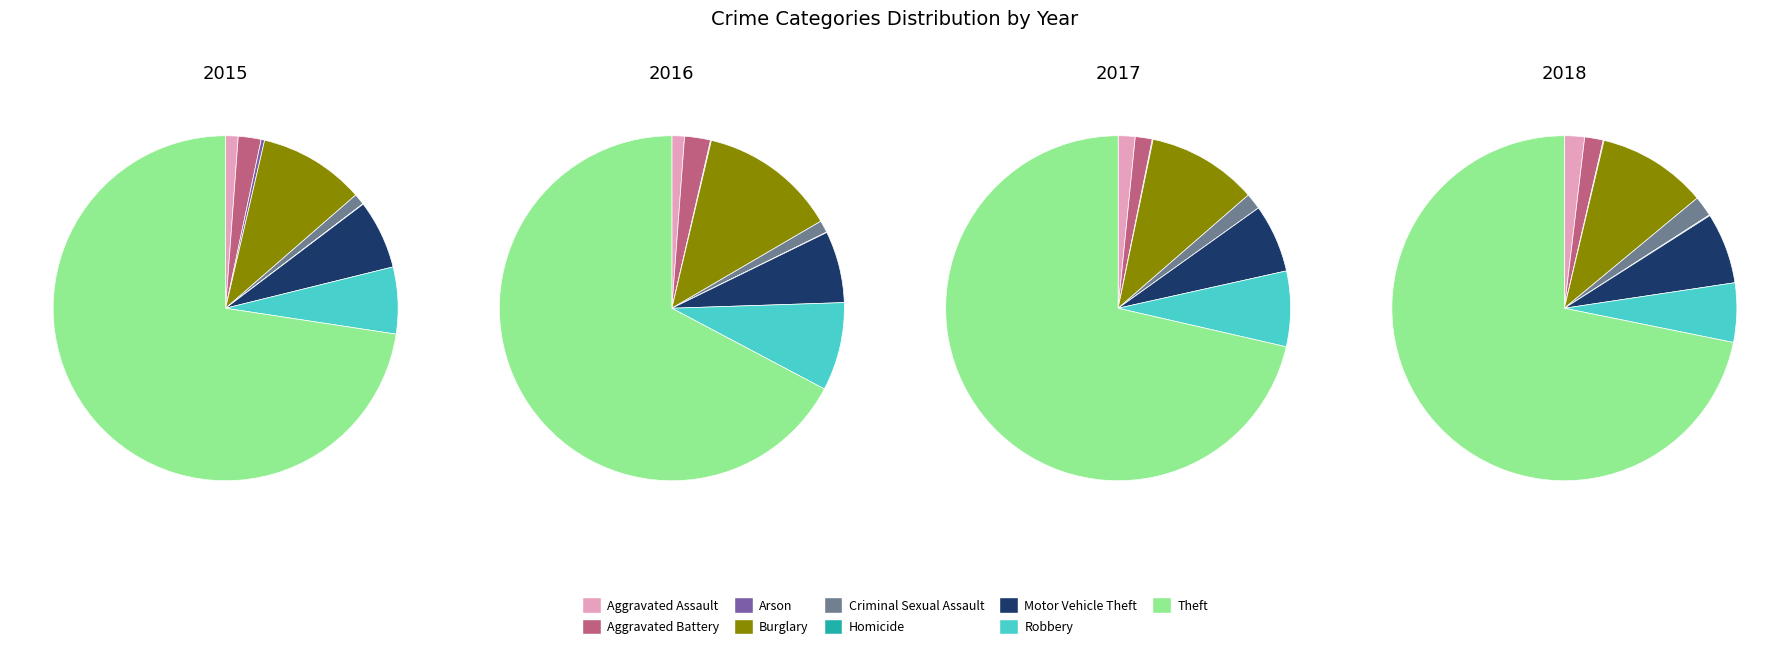

To the nearest percent, what is the average slice percentage?

11%